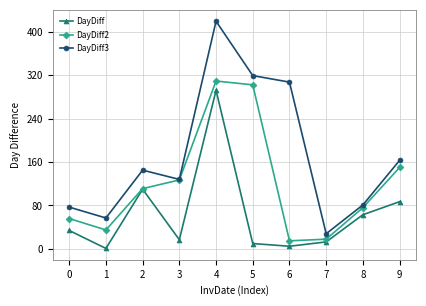

The DayDiff3 series shows 468 at 5. True or false?

False